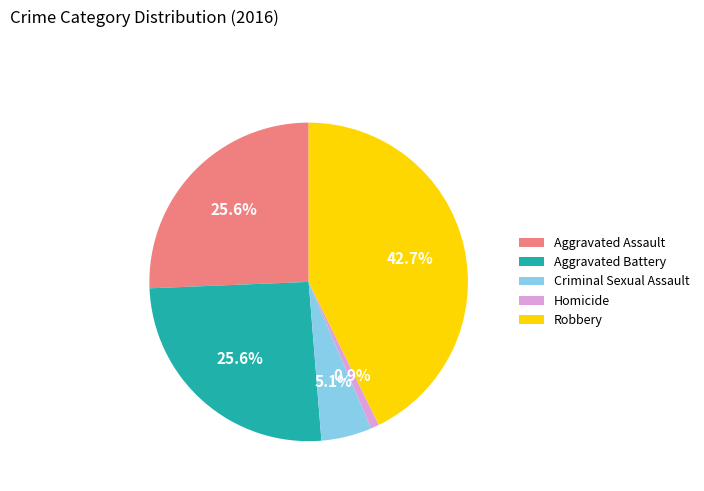

The Aggravated Assault slice represents 26% of the pie. True or false?

True